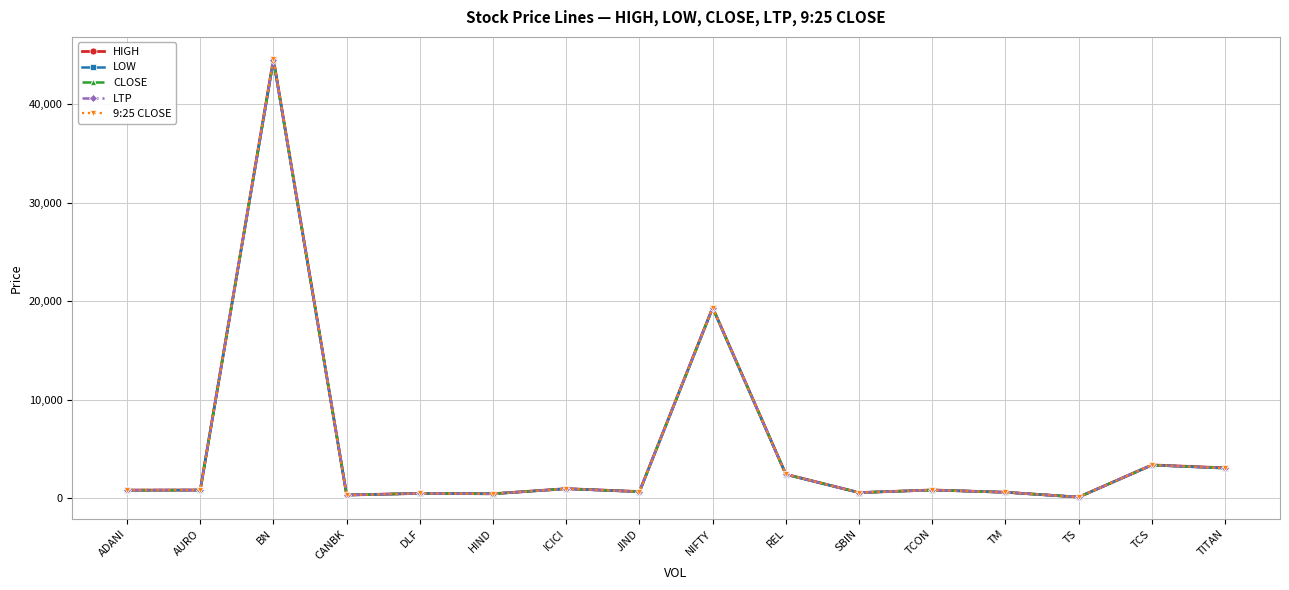

The value of 9:25 CLOSE at NIFTY is 19344.9. True or false?

True